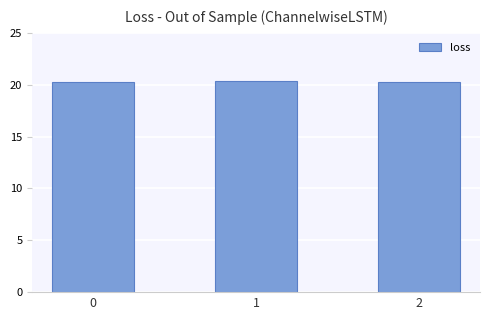

What is the smallest value displayed?

20.2